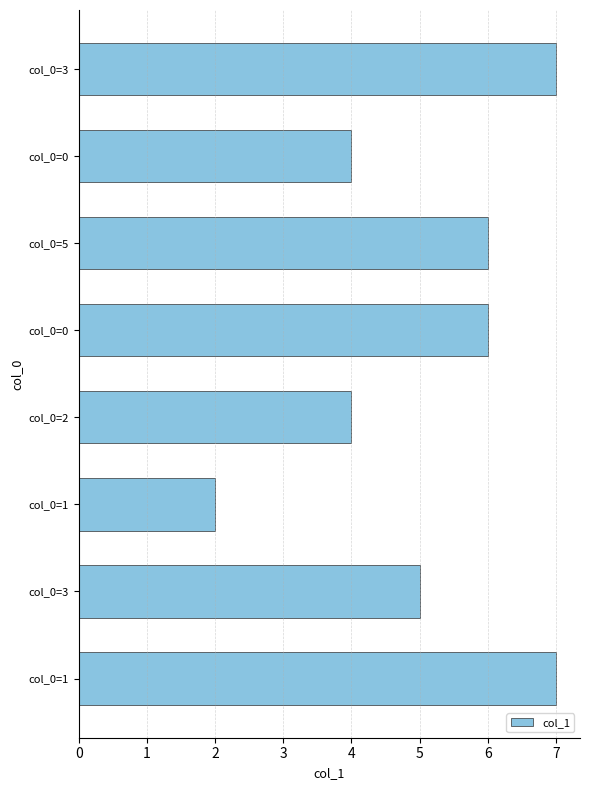

How many bars are there in total?

8